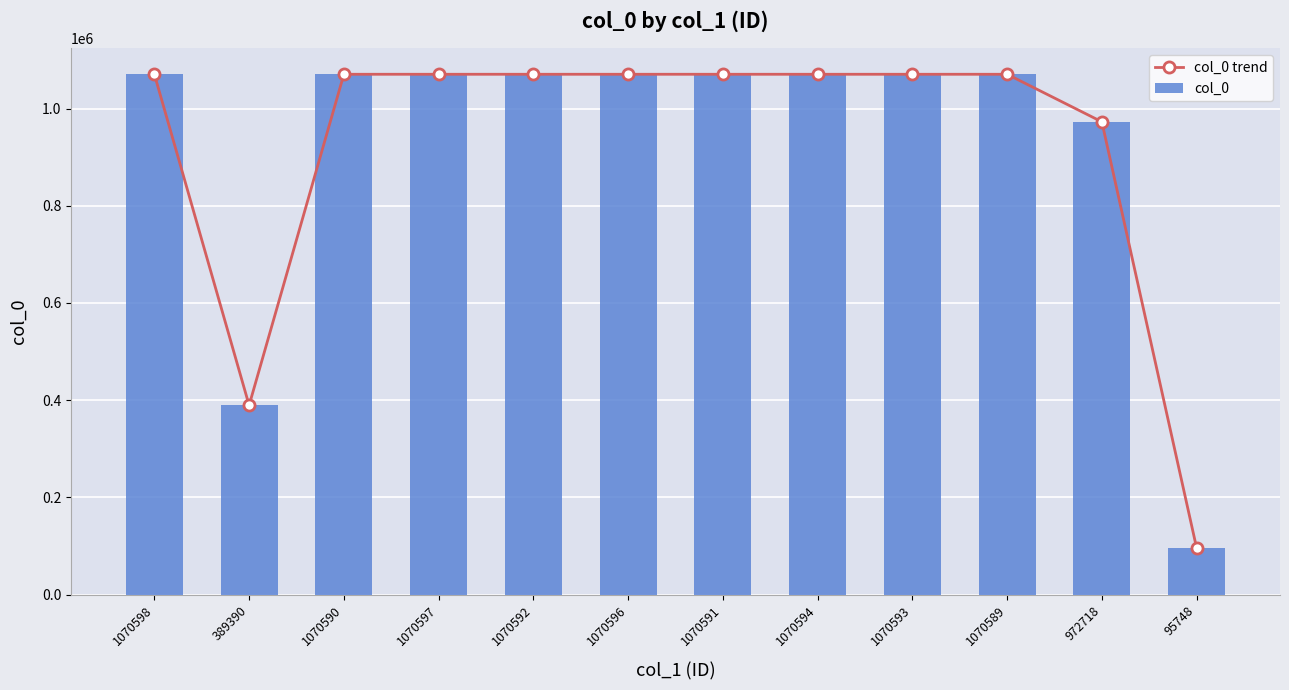

What is the sum of the col_0 trend values at 95748 and 1070592?

1166340